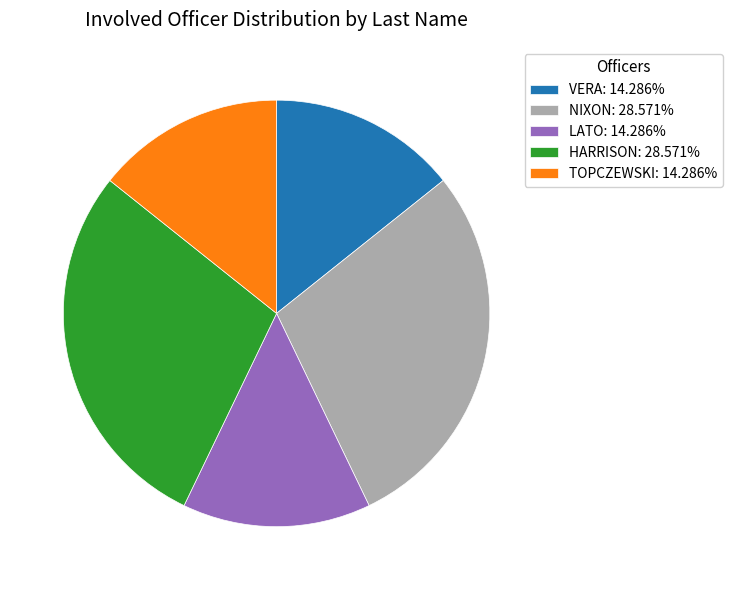

What is the ratio of the value at LATO: 14.286% to the value at TOPCZEWSKI: 14.286%?

1.0